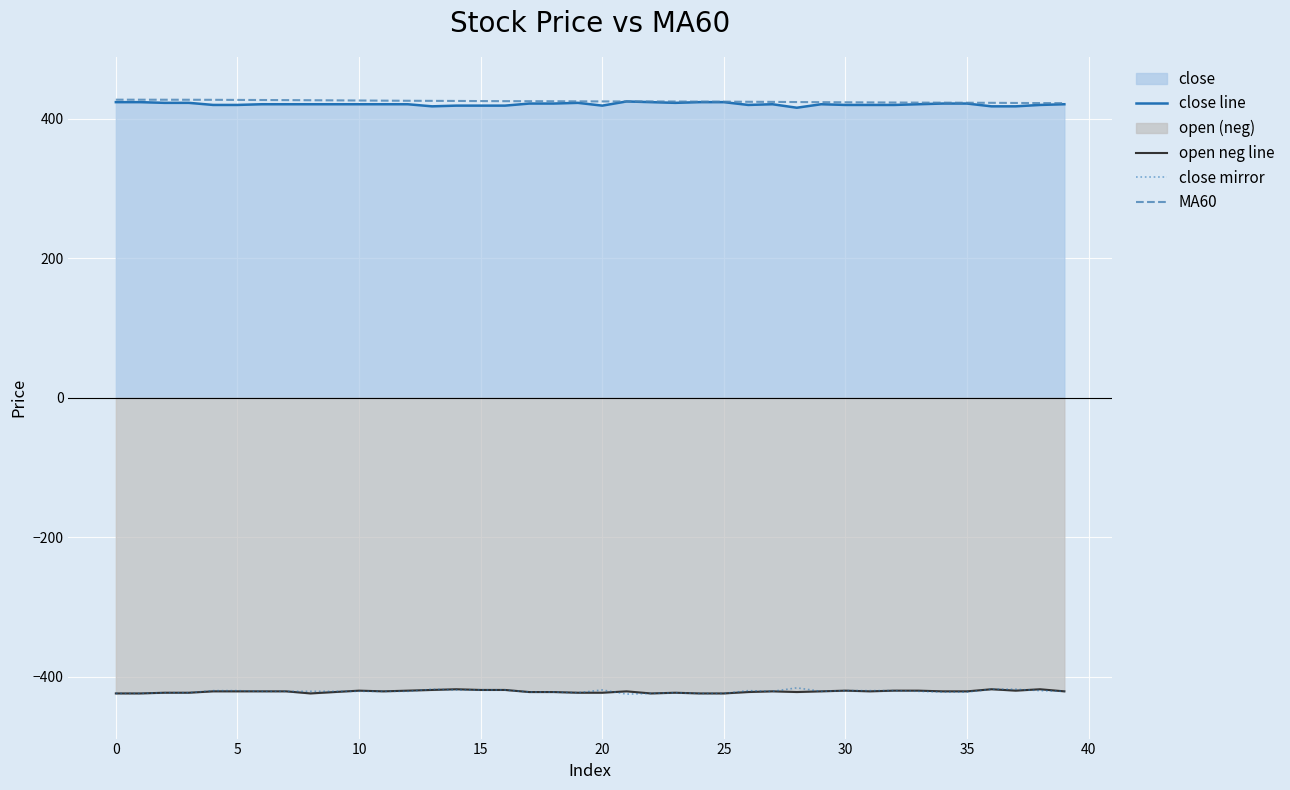

Rank the series at 29 from highest to lowest value.

MA60, close line, open neg line, close mirror